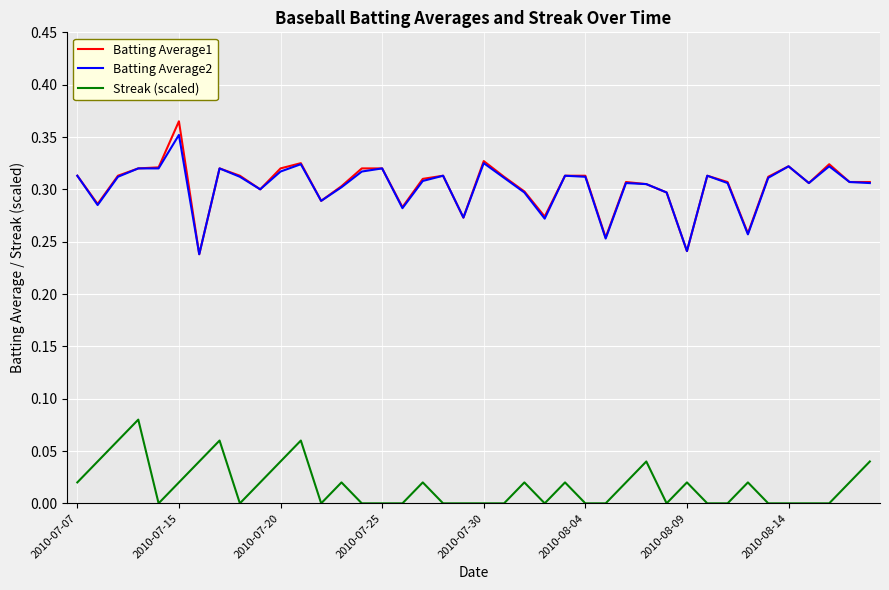

True or false: Streak (scaled) and Batting Average1 cross at least once.

False